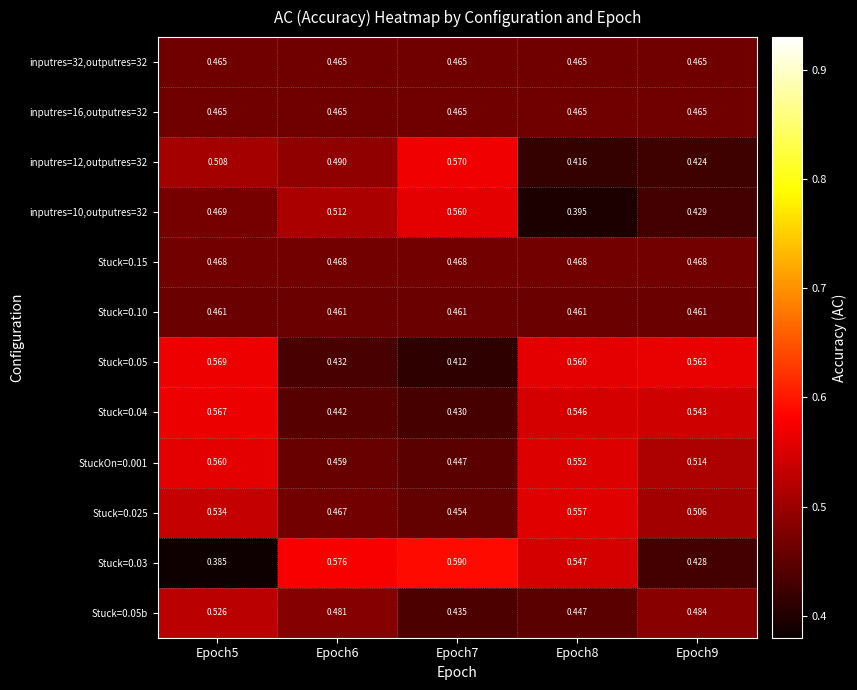

Is the value of Stuck=0.025 at Epoch6 greater than the value of StuckOn=0.001 at Epoch7?

Yes